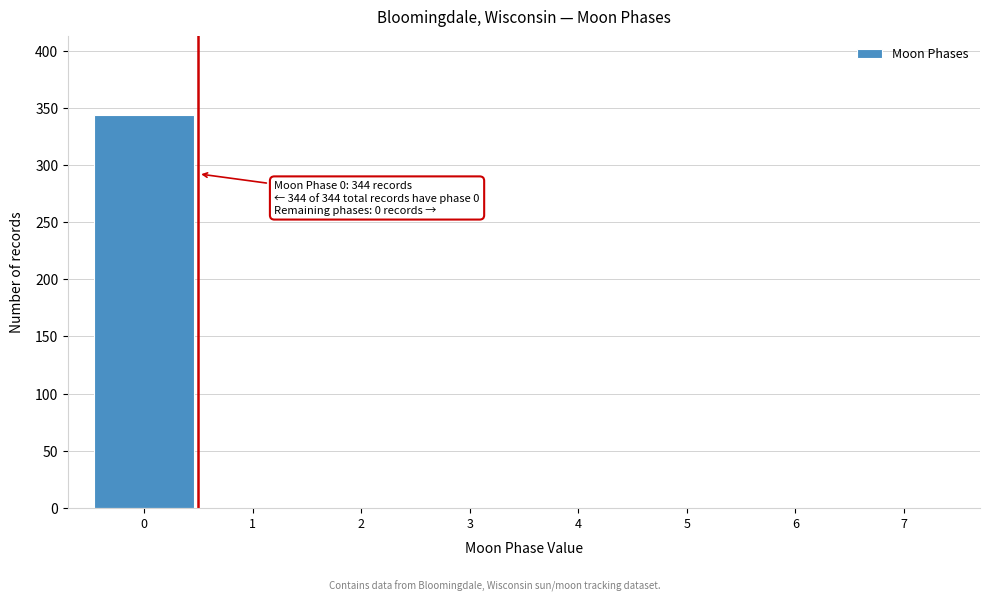

Which range on the x-axis has the tallest bar?

-0.5 to 0.5